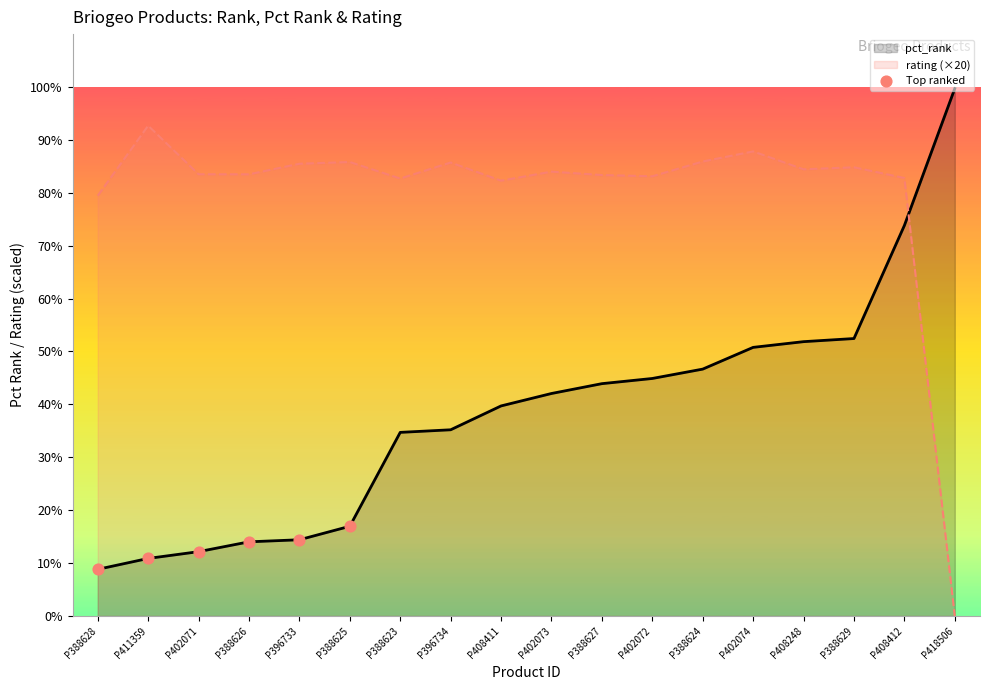

Which series has the largest total across all categories?

rating